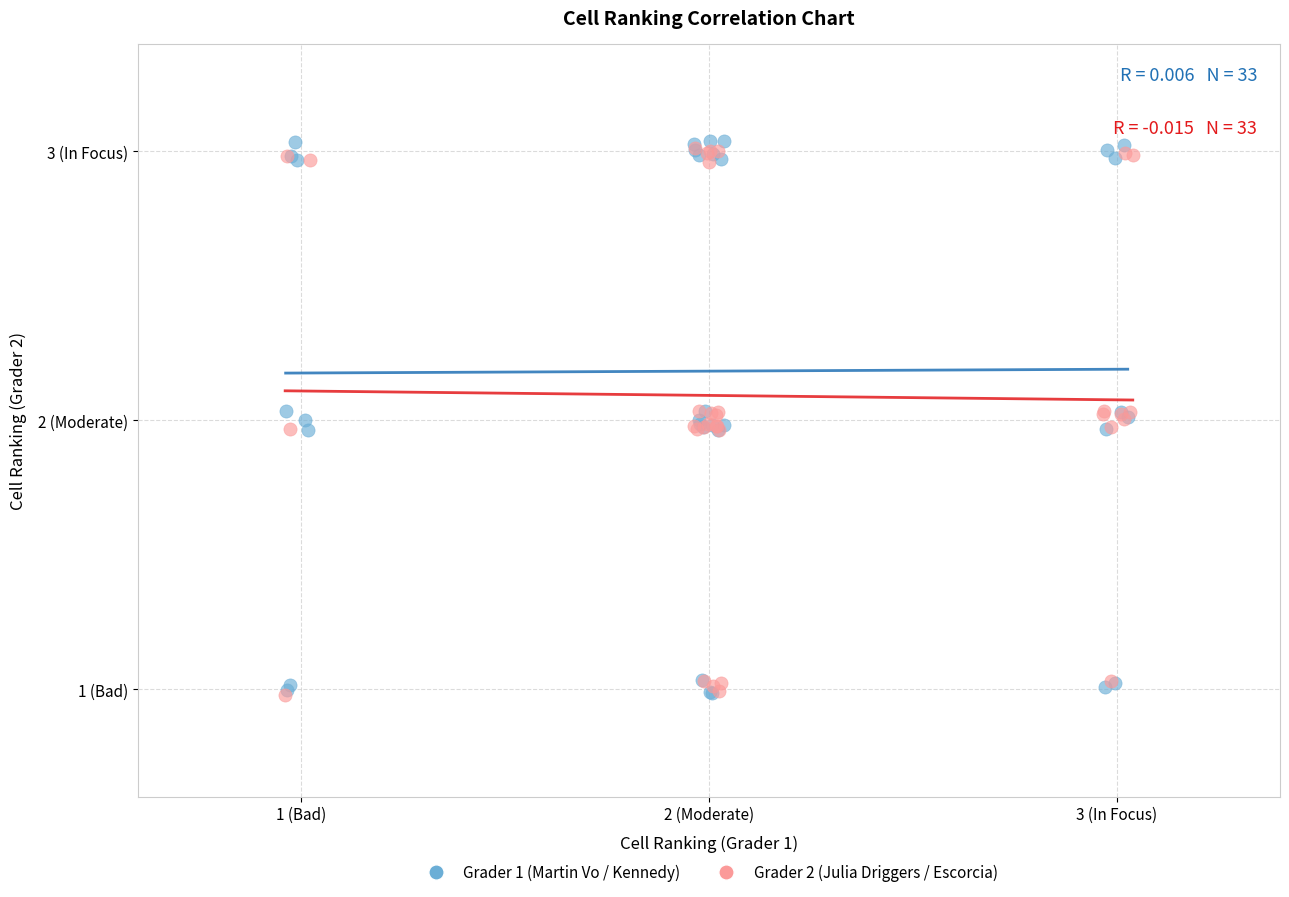

Which series contains the highest Y value?

Grader 1 (Martin Vo / Kennedy)